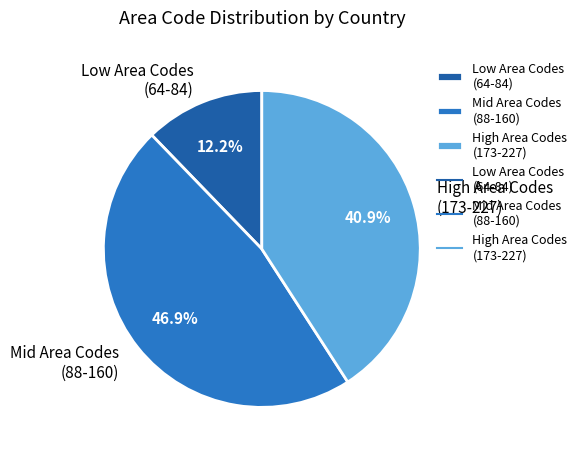

Which category has the biggest portion of the pie?

Mid Area Codes (88-160)